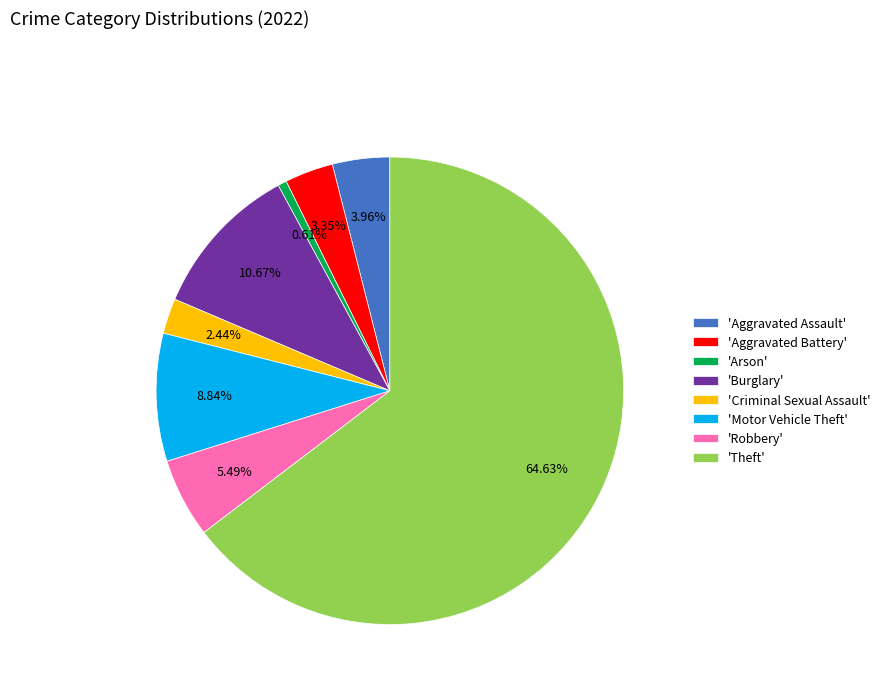

Rank the categories by value from highest to lowest.

'Theft', 'Burglary', 'Motor Vehicle Theft', 'Robbery', 'Aggravated Assault', 'Aggravated Battery', 'Criminal Sexual Assault', 'Arson'